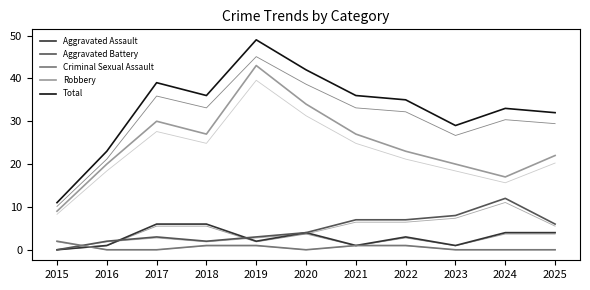

After their last crossing, which series has the higher values: Aggravated Assault or Aggravated Battery?

Aggravated Battery